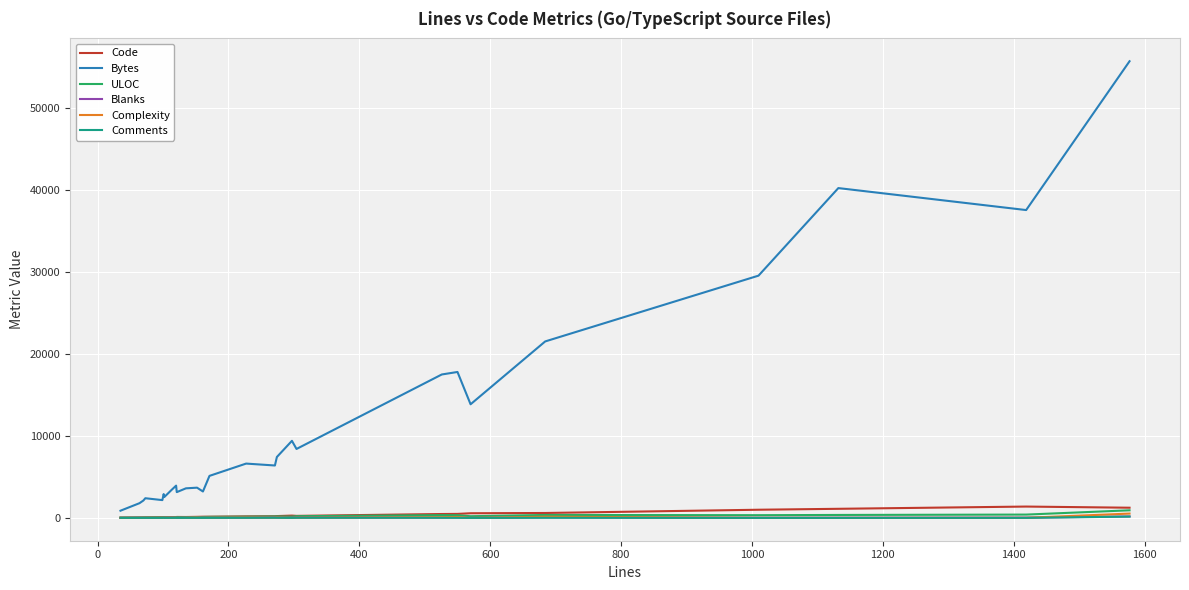

Which series has the widest spread of values?

Bytes